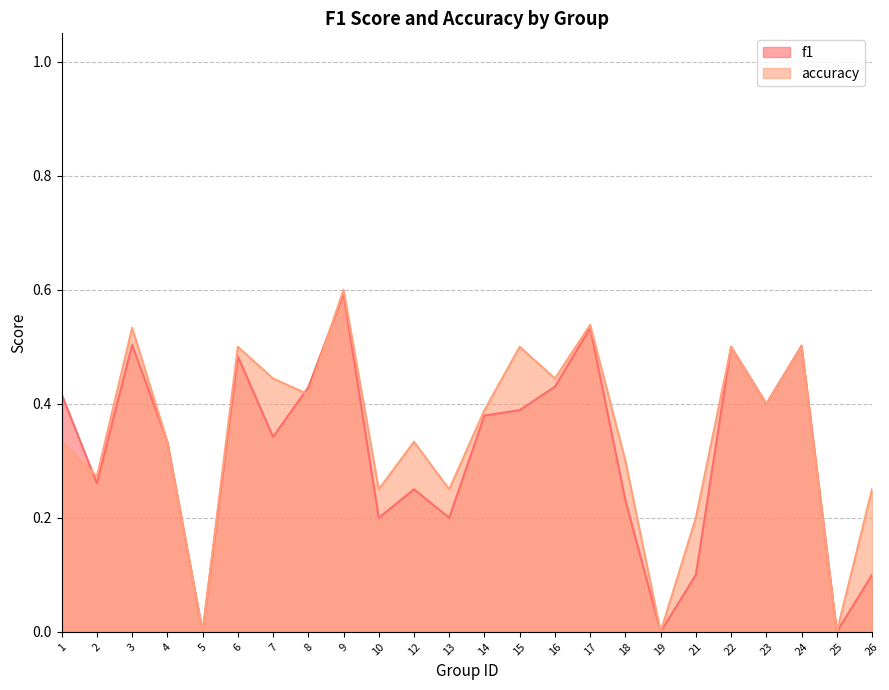

What is the sum of the f1 values at 9 and 10?

0.8